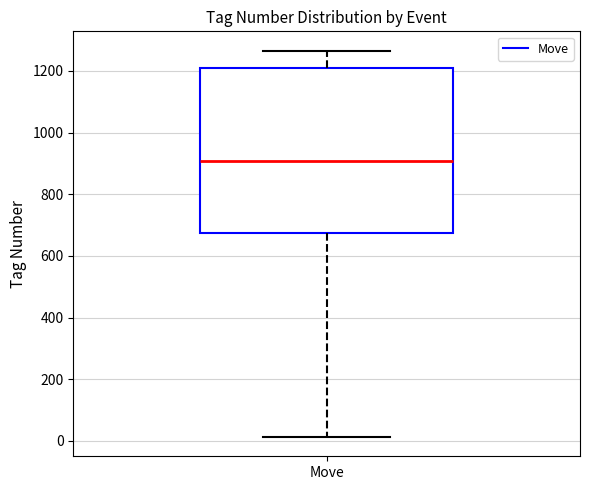

Where is the upper edge of the box for Move on the y-axis? The values are not printed on the chart, so give them approximately, as read against the axis.

1220